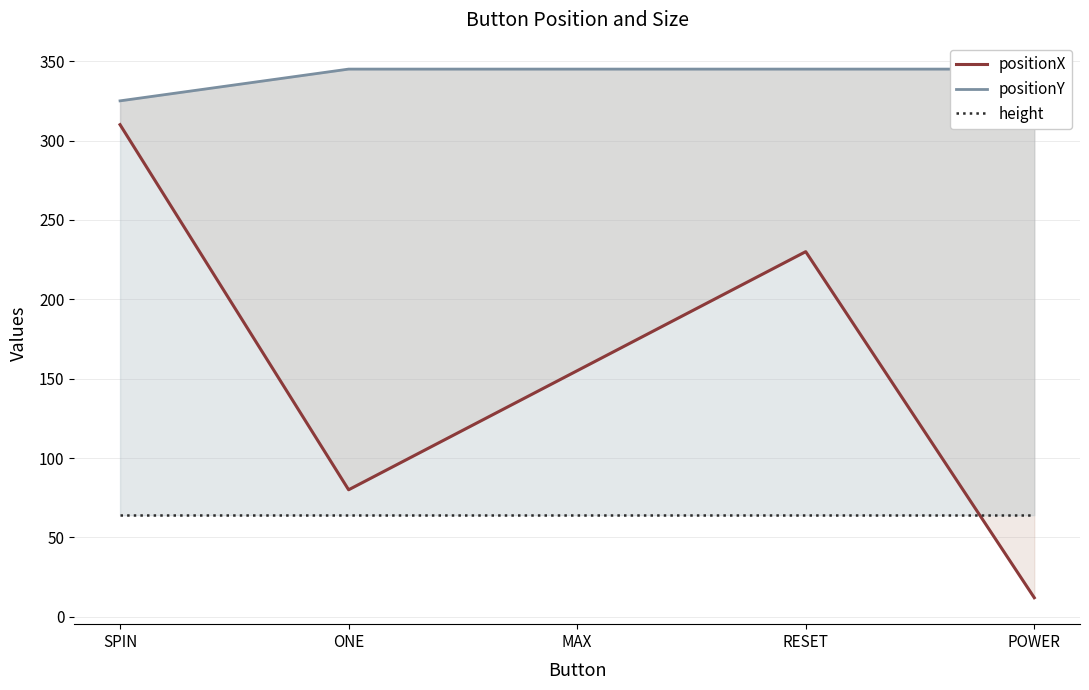

Reading left to right, what are all the values shown in this chart?

positionX: SPIN=310	ONE=80	MAX=155	RESET=230	POWER=12
positionY: SPIN=325	ONE=345	MAX=345	RESET=345	POWER=345
height: SPIN=64	ONE=64	MAX=64	RESET=64	POWER=64